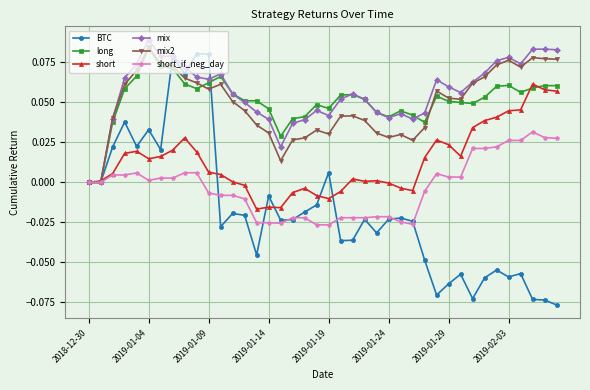

True or false: long has more than 1 interior local peaks.

True